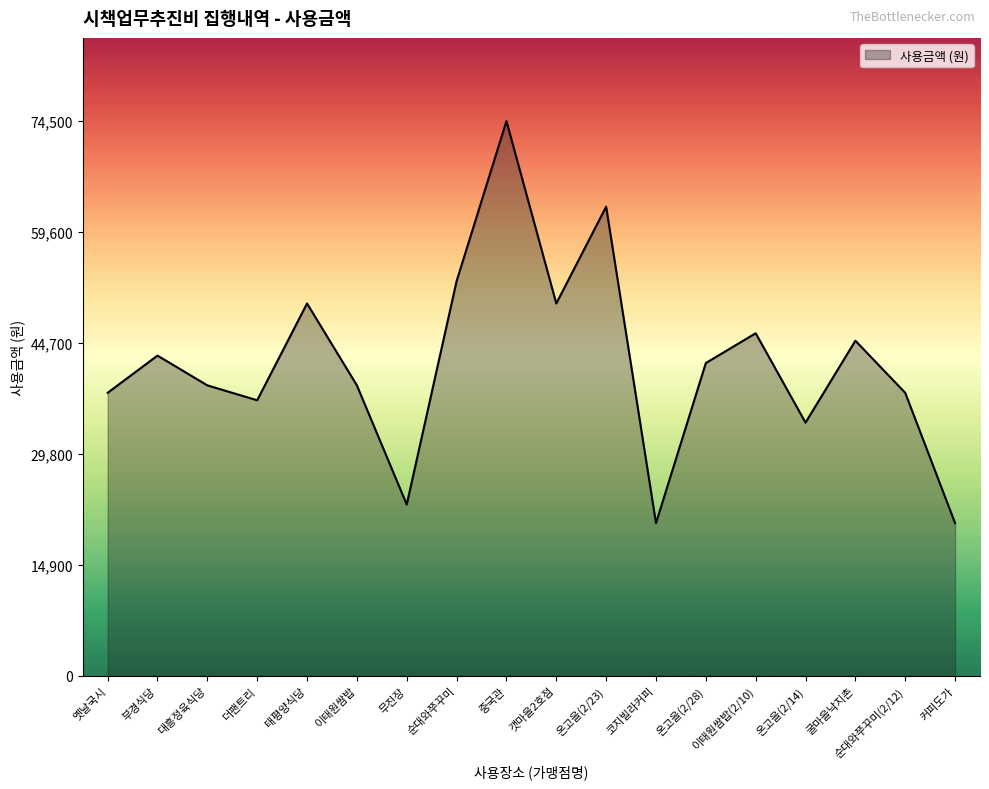

What is the average value?

41972